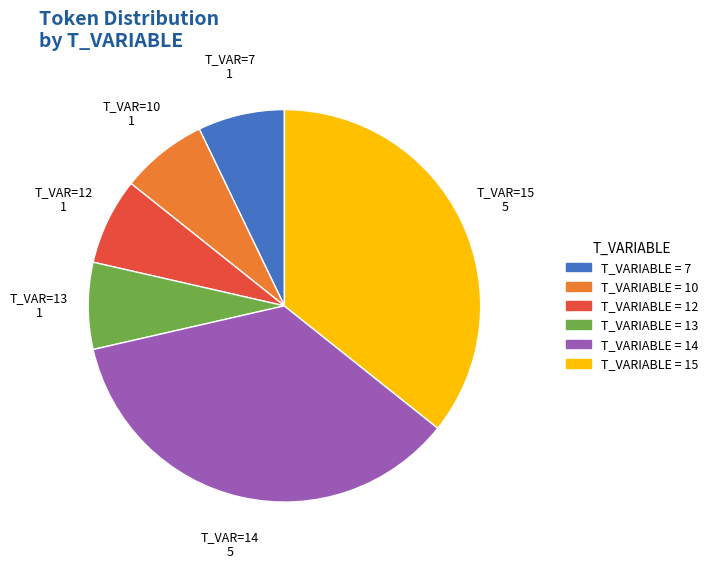

Does any single category account for the majority?

No